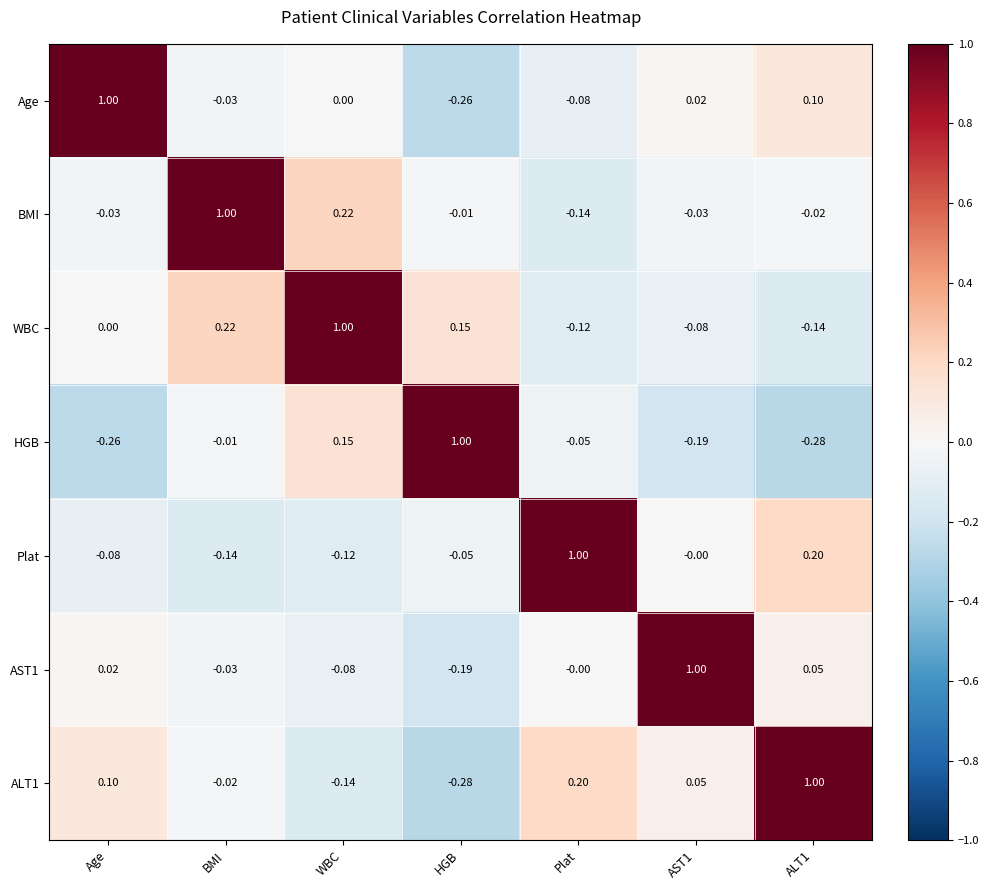

At which label does AST1 reach its minimum?

HGB